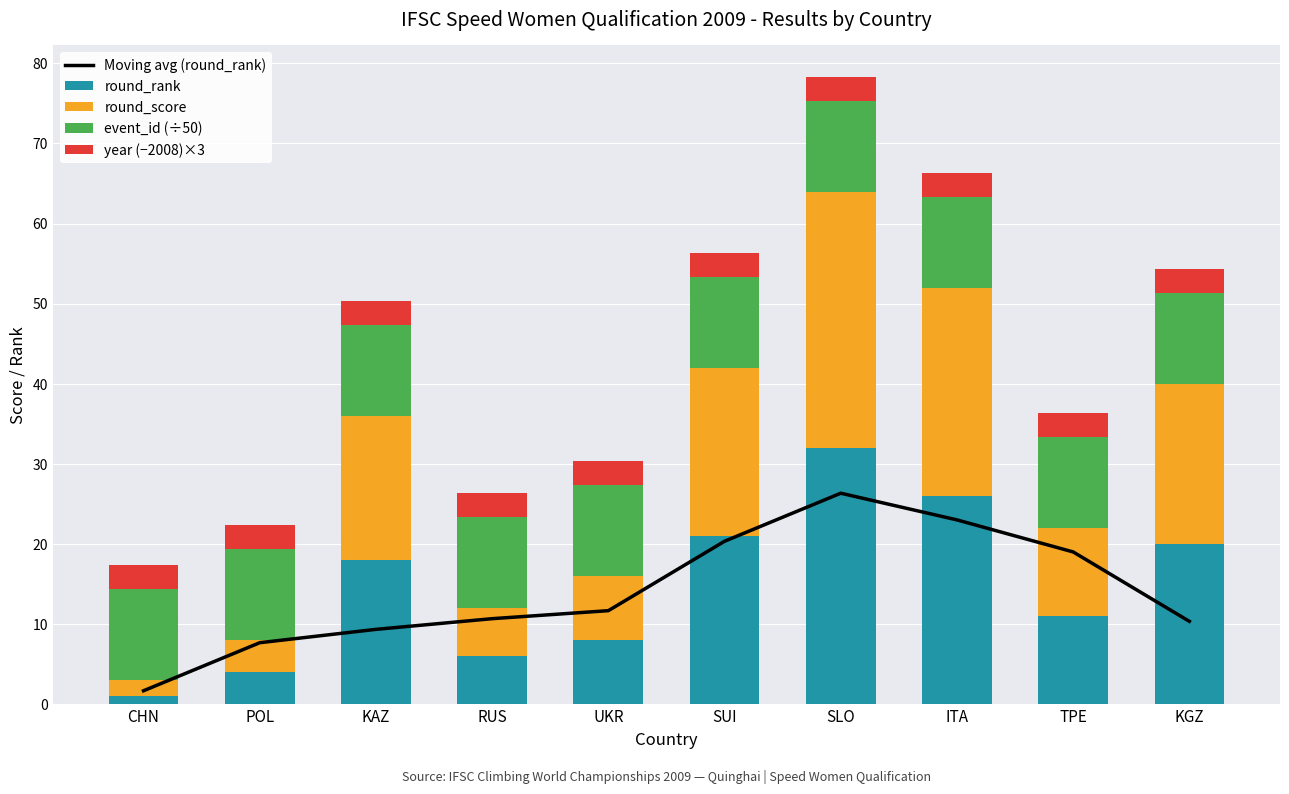

Count the number of data series in this chart.

5